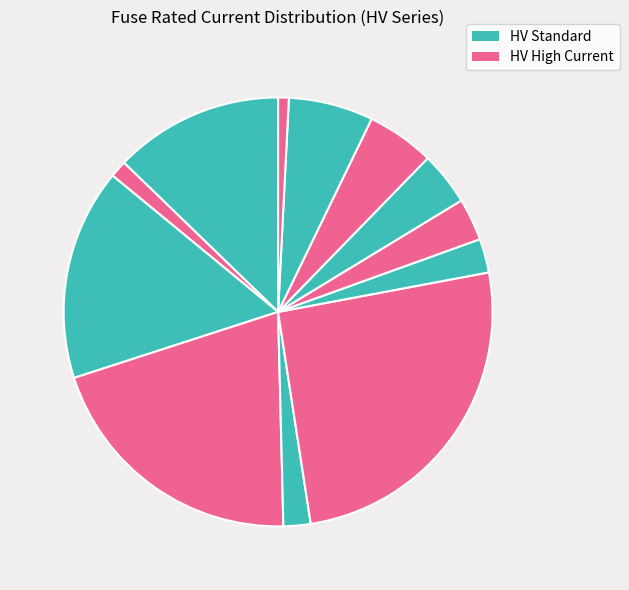

Does any single category account for the majority?

No